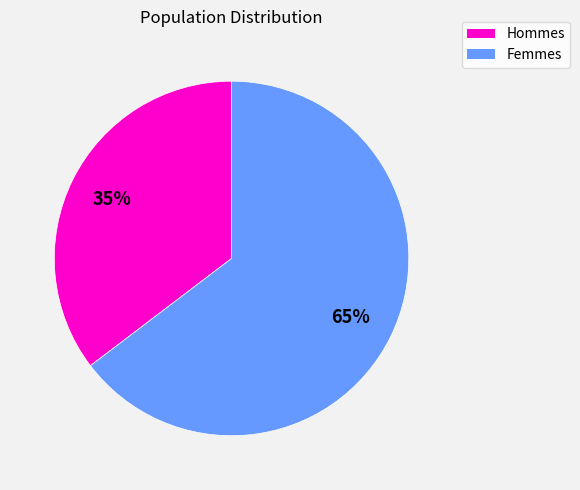

How many segments does this pie chart have?

2